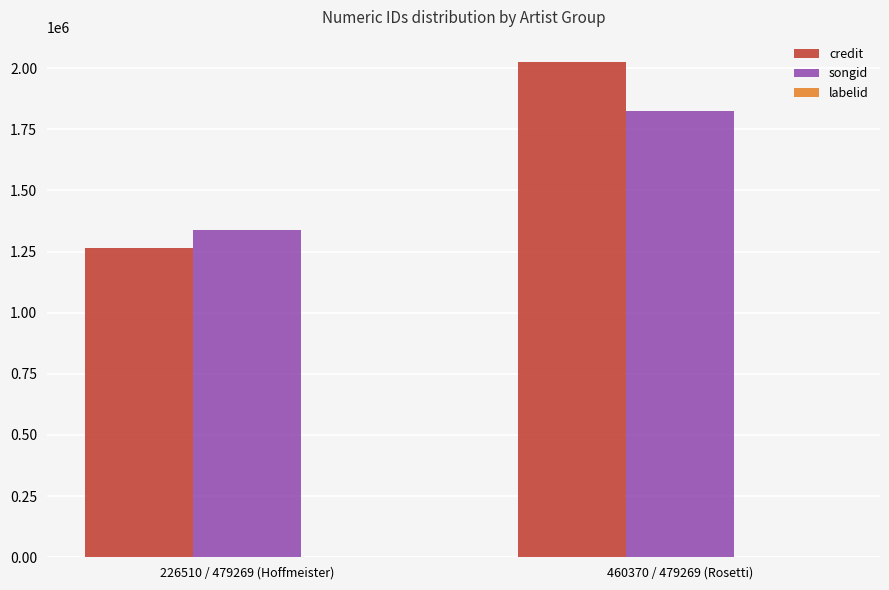

At which category is the sum across all series the highest?

460370 / 479269 (Rosetti)